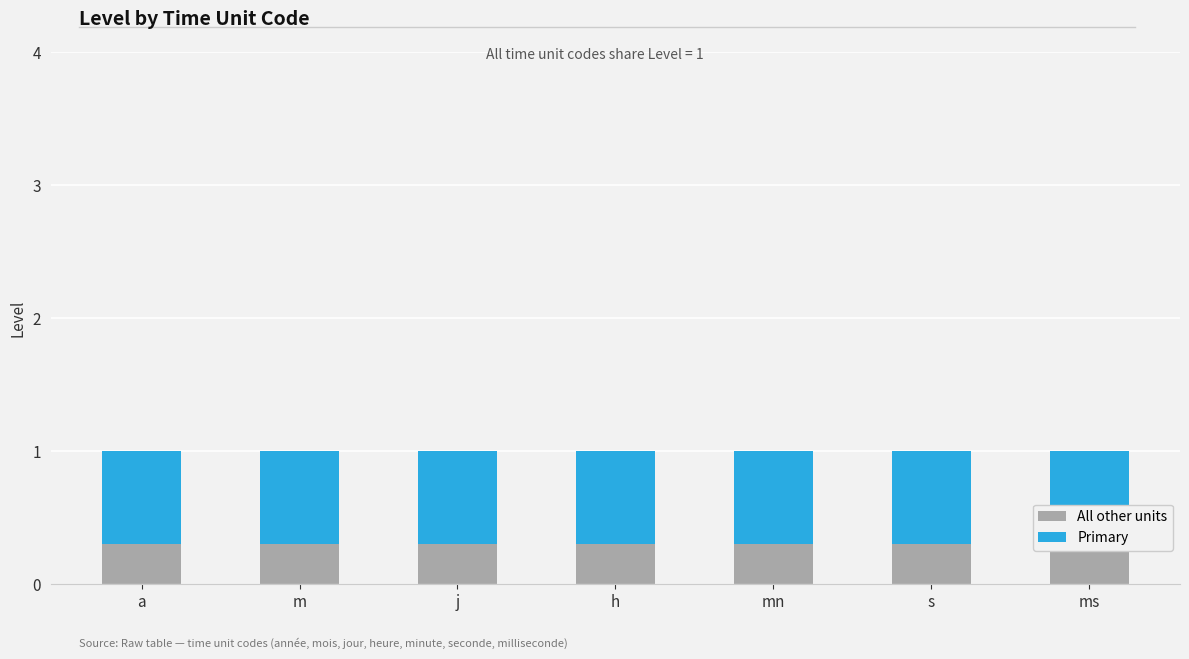

What is the spread (max minus min) of values at a?

0.4